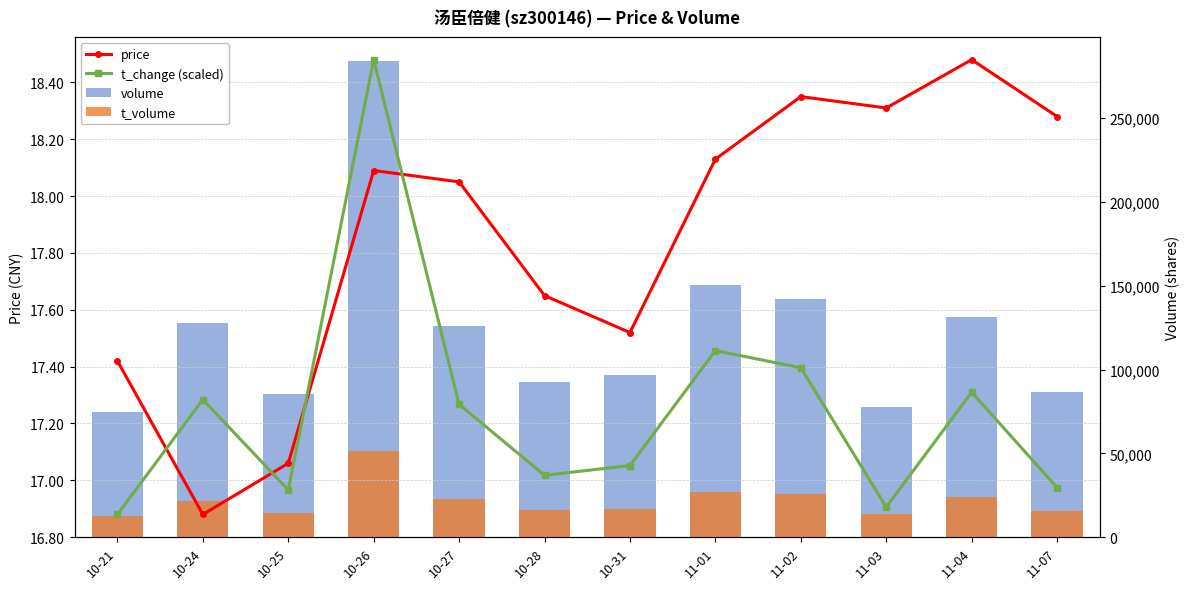

Which series changed the most between 10-27 and 11-07?

volume